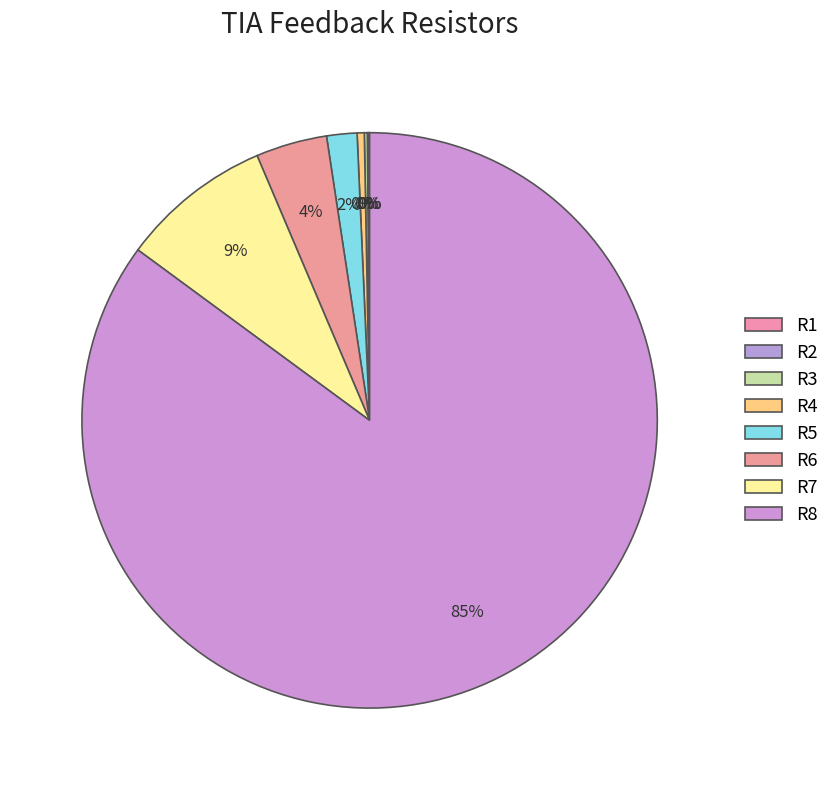

True or false: R4 accounts for 10% of the total.

False